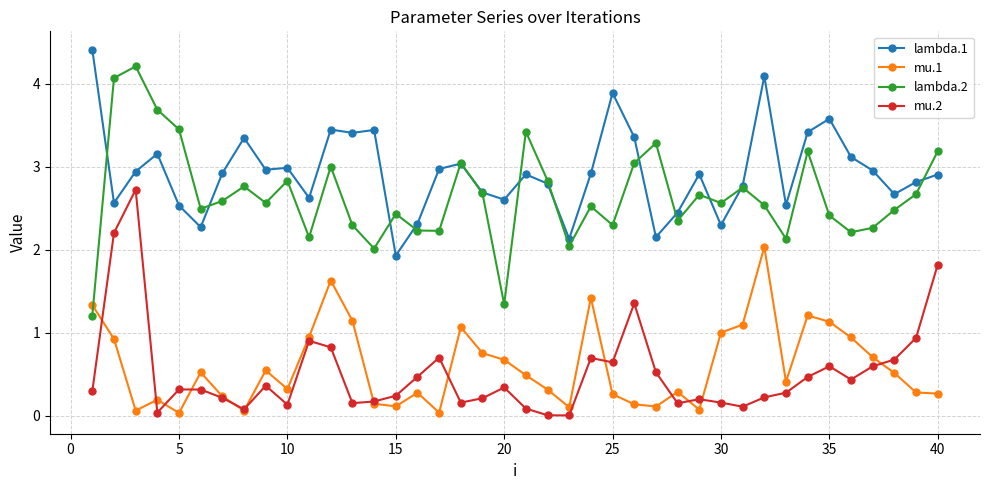

Which series has the largest total across all categories?

lambda.1